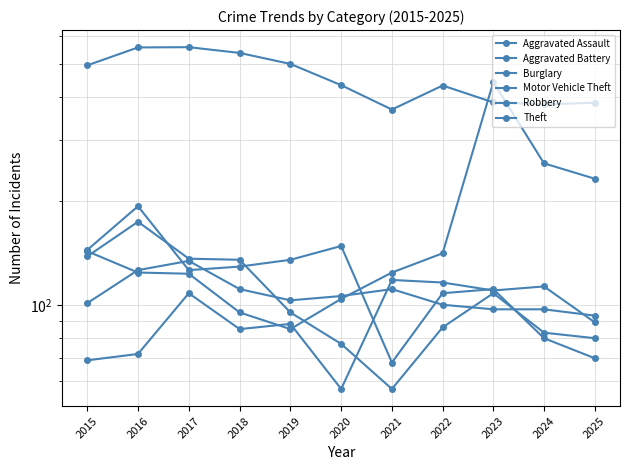

Rank the categories by Aggravated Assault value from lowest to highest.

2020, 2015, 2016, 2018, 2019, 2025, 2017, 2023, 2024, 2022, 2021